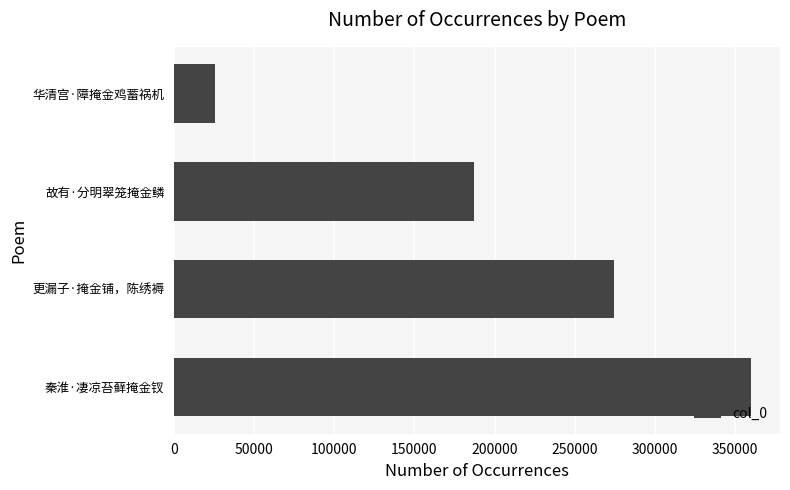

What is the change in value from 故有·分明翠笼掩金鳞 to 华清宫·障掩金鸡蓄祸机?

-161436